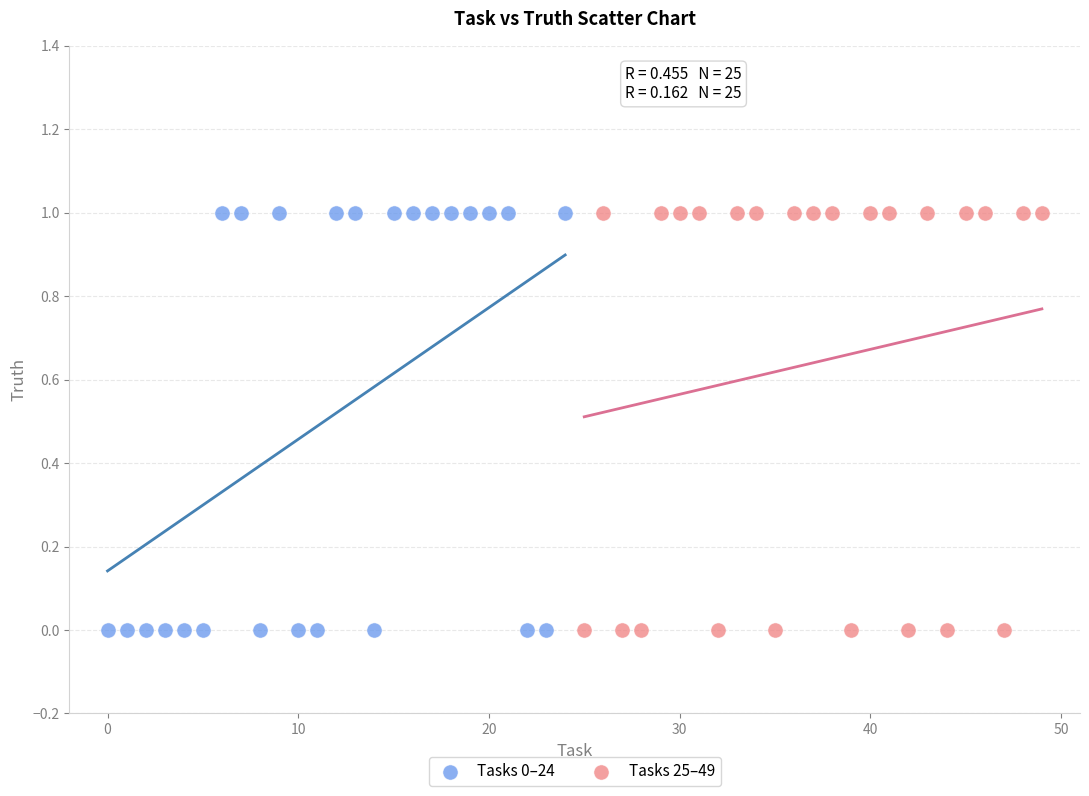

What are all the series names shown in the legend?

Tasks 0–24, Tasks 25–49